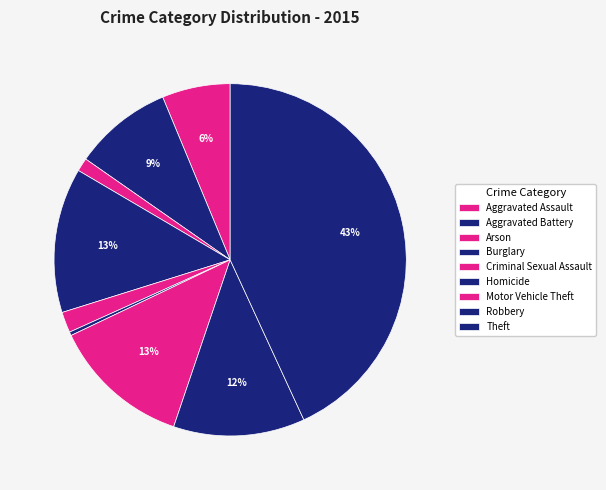

Does Arson represent more than half of the total?

No